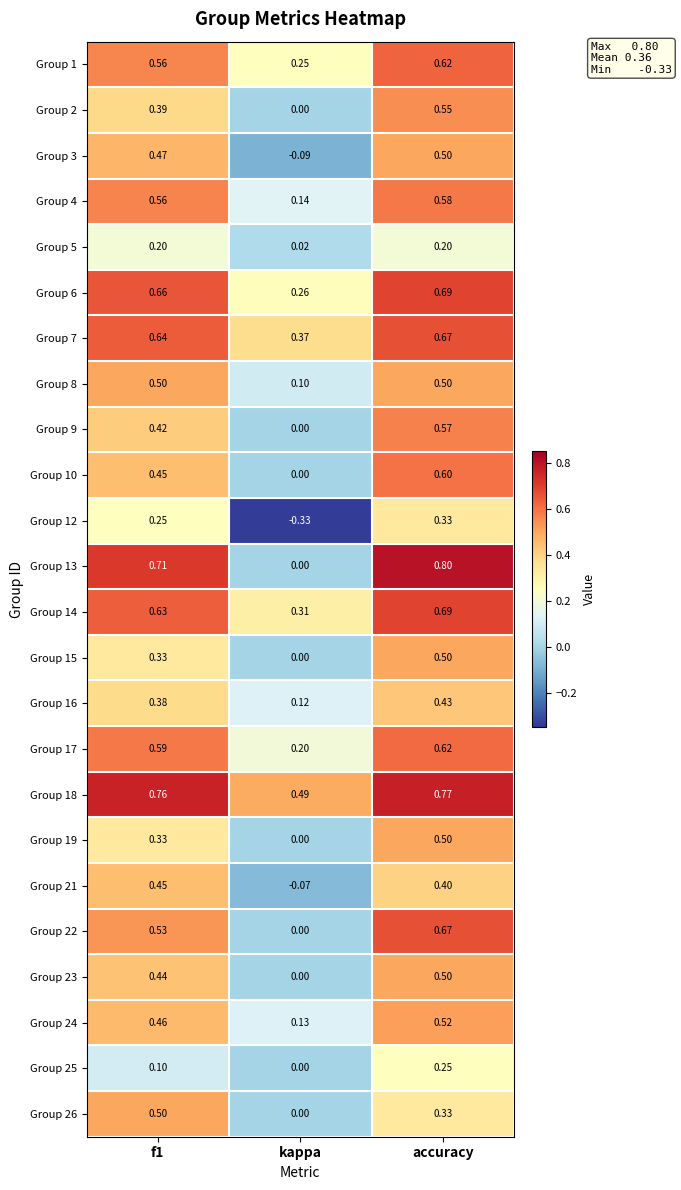

At which label is Group 21 closest to 0?

kappa